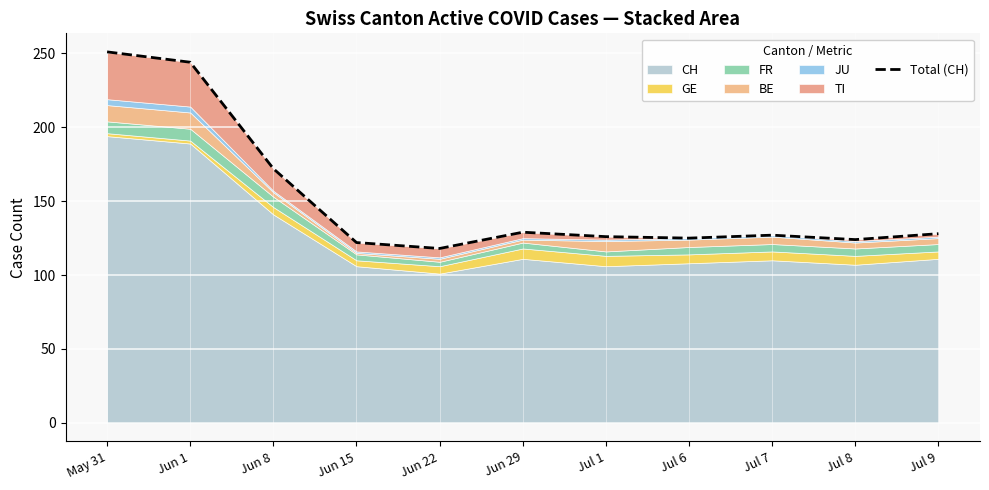

What is the change in value from Jun 8 to Jun 29?

-43